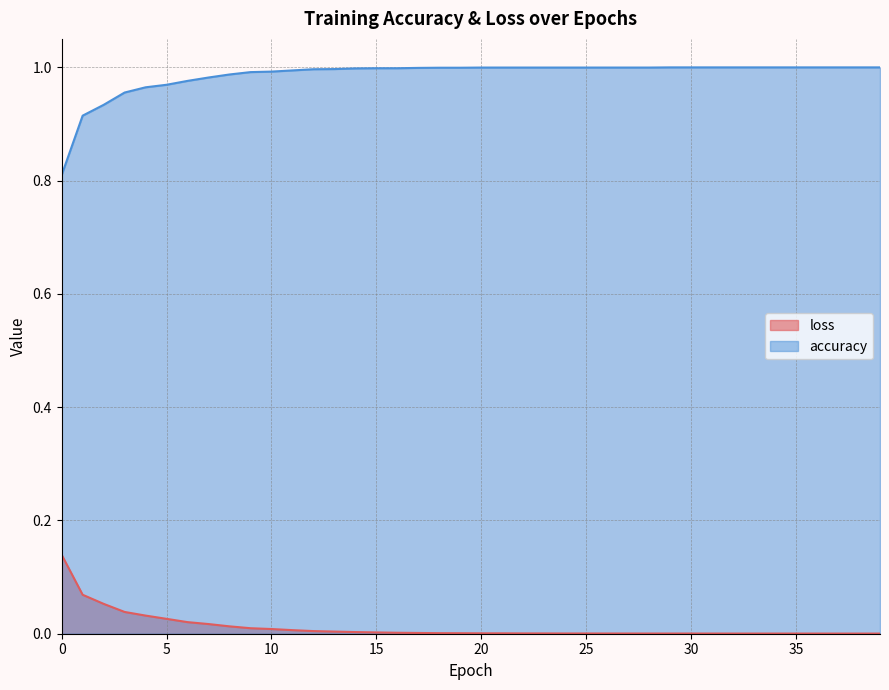

Reading right to left, transcribe all the data shown in this chart.

loss: 0.0	0.0	0.0	0.0	0.0	0.0	0.0	0.0	0.0	0.0	0.0	0.0	0.0	0.0	0.0	0.0	0.0	0.0	0.0	0.0	0.0	0.0	0.0	0.0	0.0	0.0	0.0	0.0	0.0	0.0	0.0	0.0	0.0	0.0	0.0	0.0	0.0	0.1	0.1	0.1
accuracy: 1.0	1.0	1.0	1.0	1.0	1.0	1.0	1.0	1.0	1.0	1.0	1.0	1.0	1.0	1.0	1.0	1.0	1.0	1.0	1.0	1.0	1.0	1.0	1.0	1.0	1.0	1.0	1.0	1.0	1.0	1.0	1.0	1.0	1.0	1.0	1.0	1.0	0.9	0.9	0.8